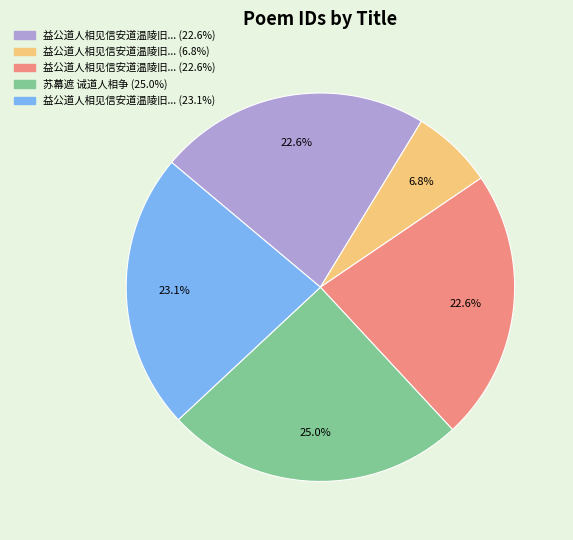

Is there a majority slice in this chart?

No